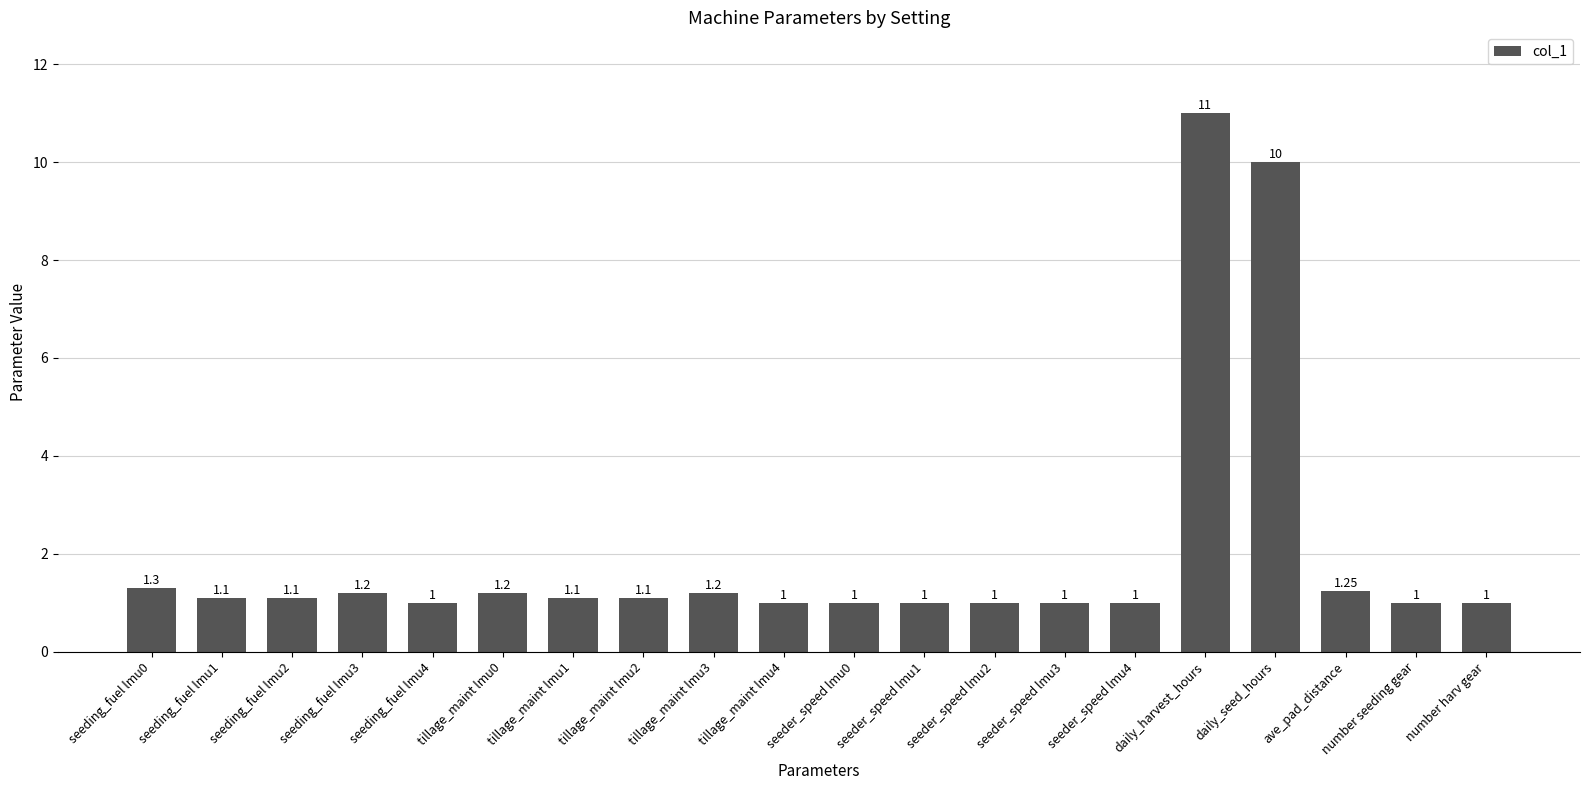

How many data points does each series have?

20